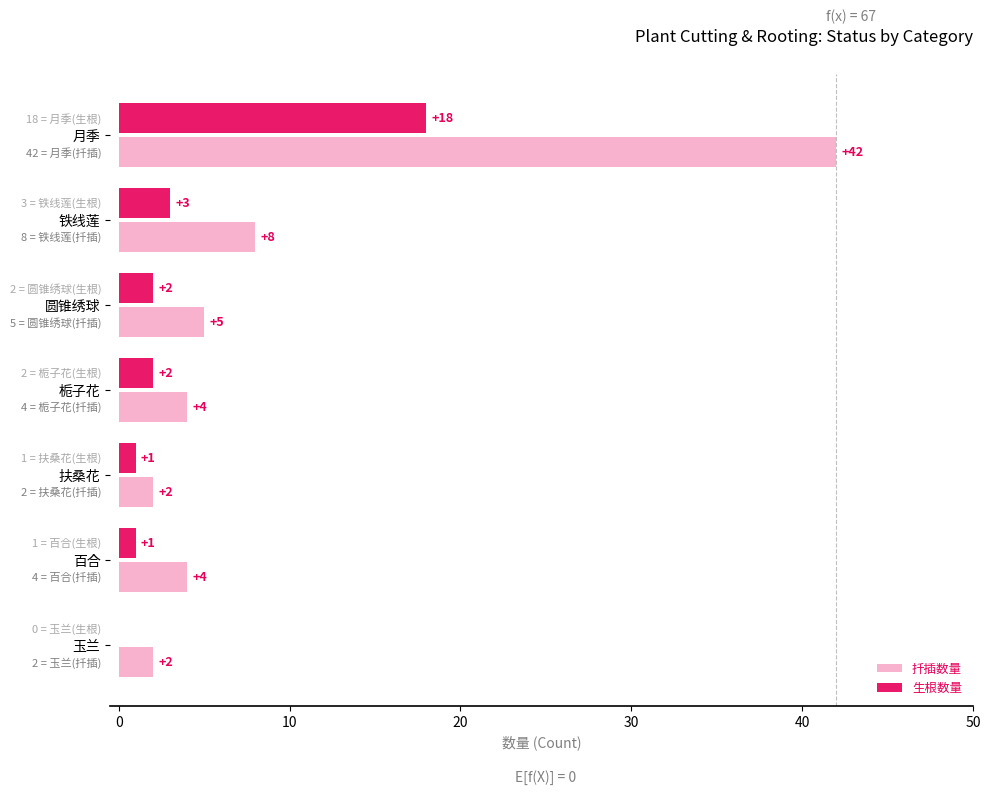

Reading right to left, transcribe all the data shown in this chart.

扦插数量: 2	4	2	4	5	8	42
生根数量: 0	1	1	2	2	3	18